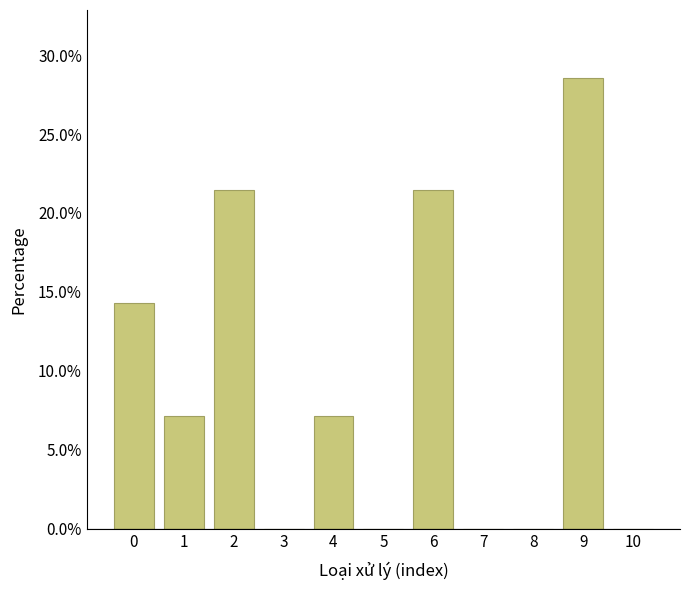

Reading left to right, transcribe all the data shown in this chart.

0=14.3	1=7.1	2=21.4	3=0.0	4=7.1	5=0.0	6=21.4	7=0.0	8=0.0	9=28.6	10=0.0